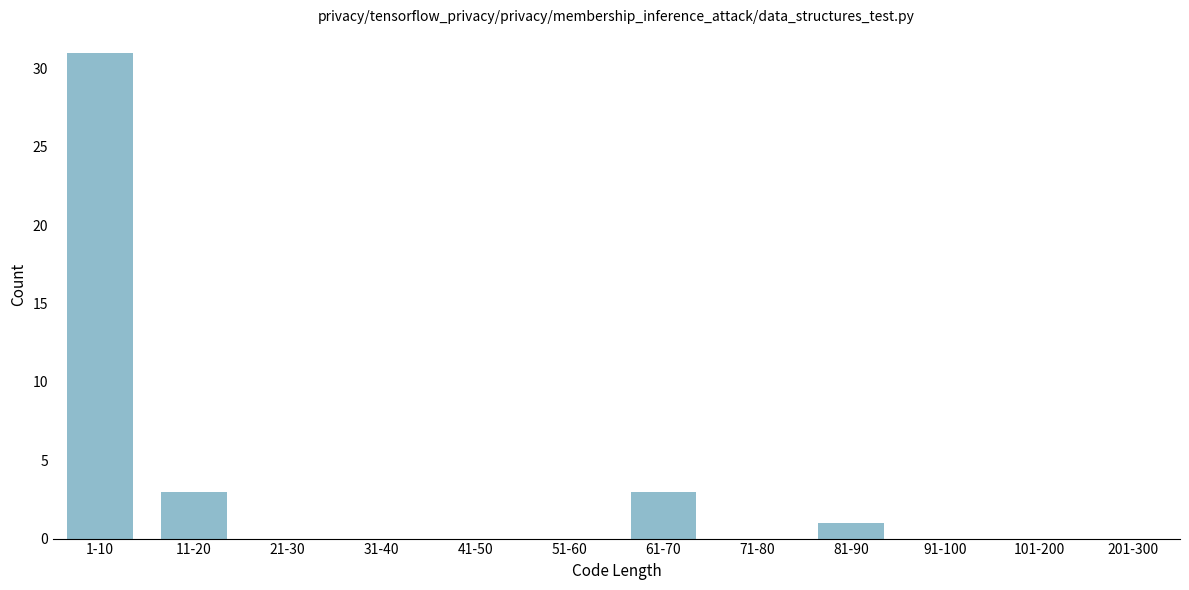

Reading left to right, extract all data points from this chart.

1-10=31	11-20=3	21-30=0	31-40=0	41-50=0	51-60=0	61-70=3	71-80=0	81-90=1	91-100=0	101-200=0	201-300=0